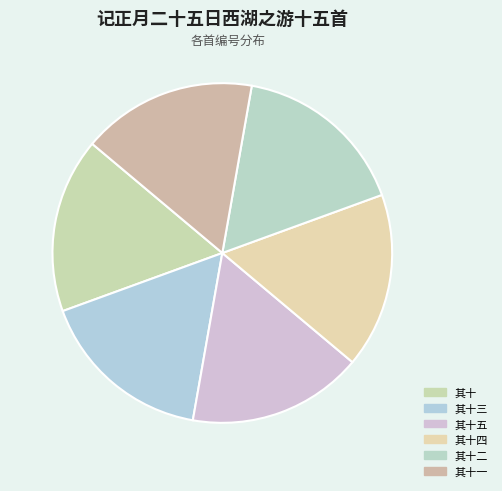

What is the total percentage of 其十 and 其十一?

33.3%